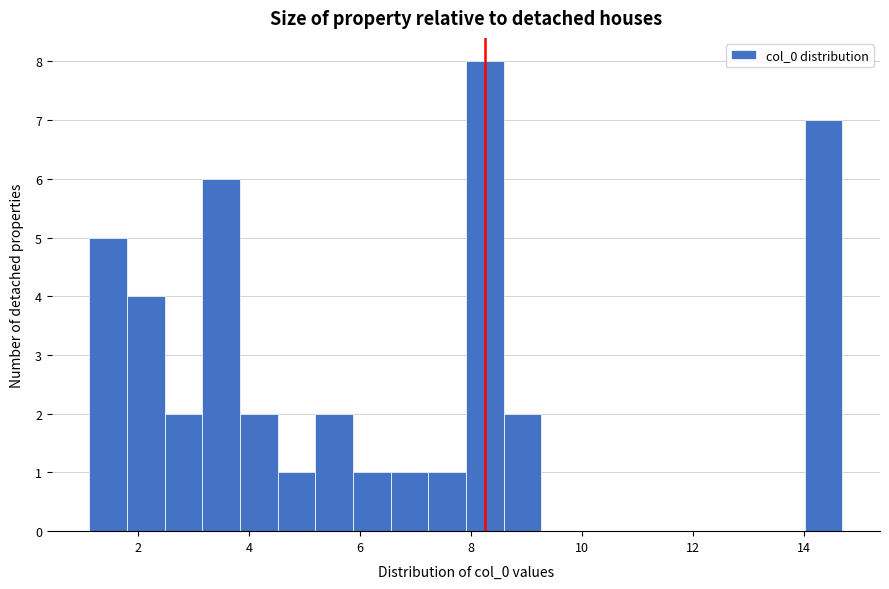

Around what value on the x-axis is the tallest bar? Give the approximate position of its centre, as read against the axis.

8.2